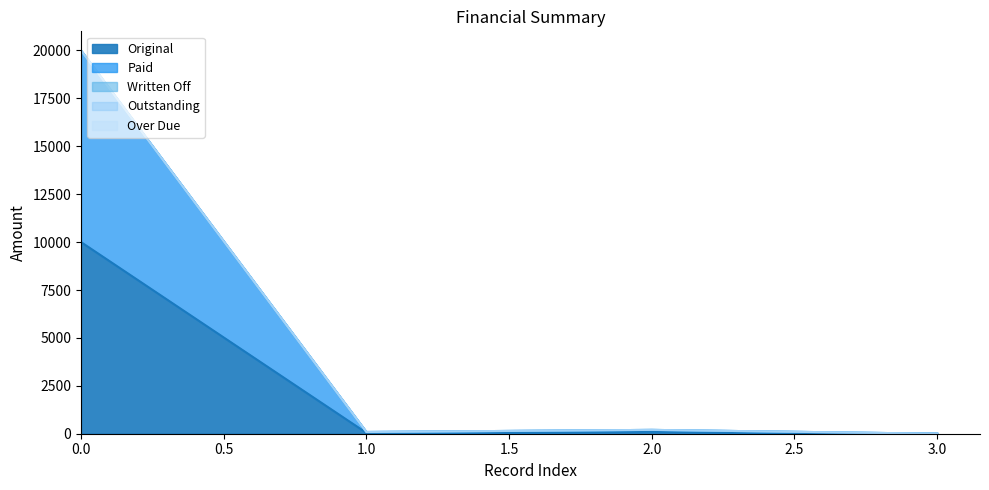

How many series are shown in this chart?

5